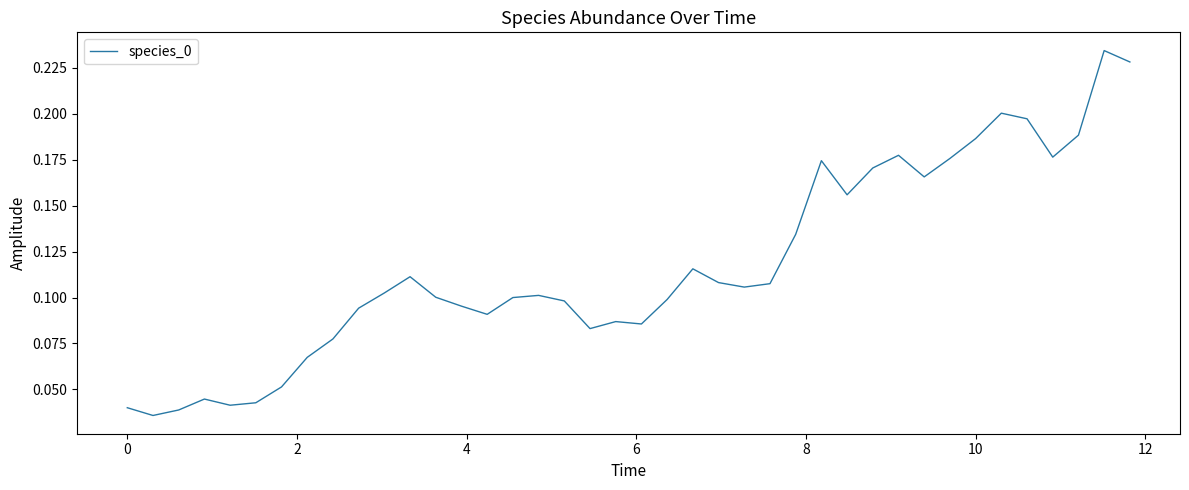

What is the maximum value shown in the chart?

0.2